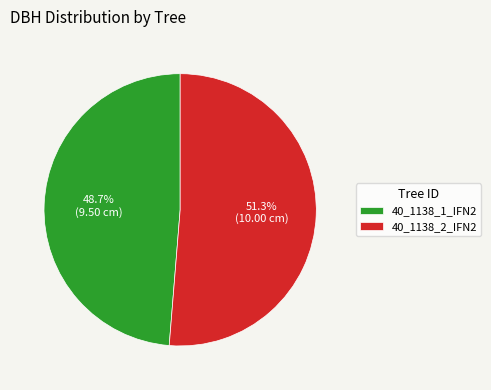

Rank the categories by value from highest to lowest.

40_1138_2_IFN2, 40_1138_1_IFN2